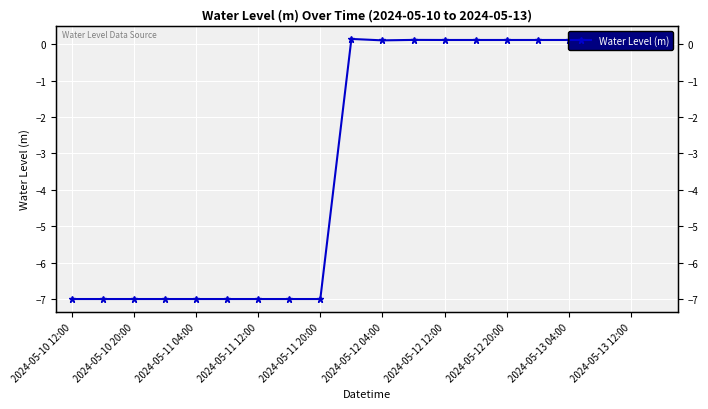

How many values exceed 0?

11